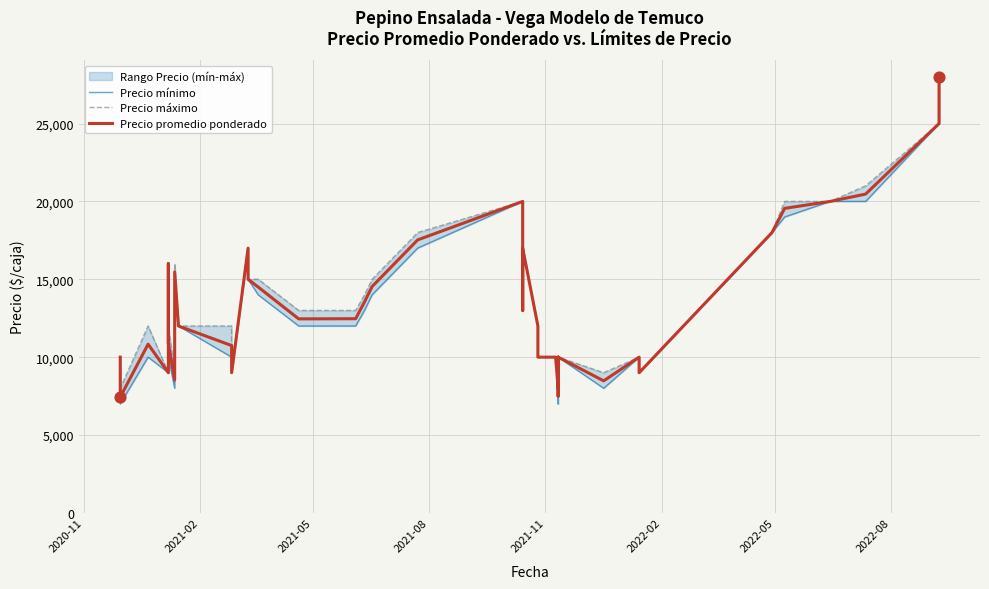

Which series has the largest Y range (max minus min)?

Precio mínimo